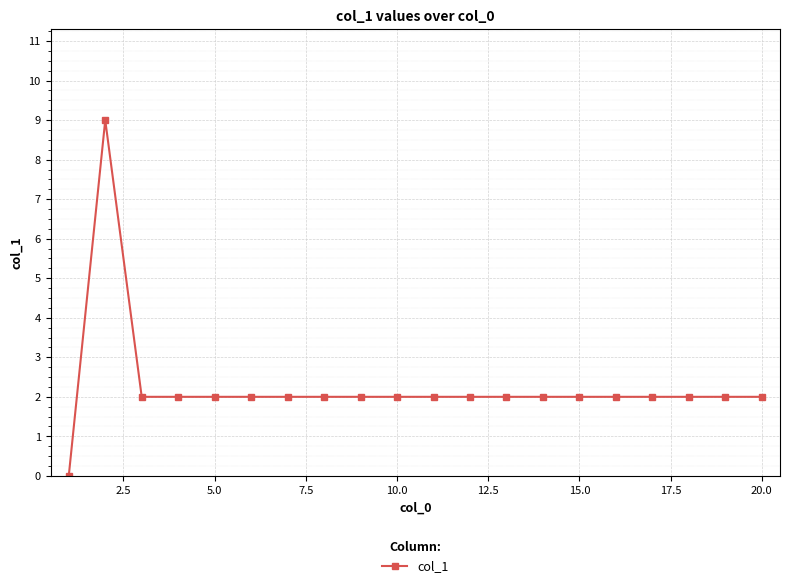

What is the value of the 15th point from the left?

2